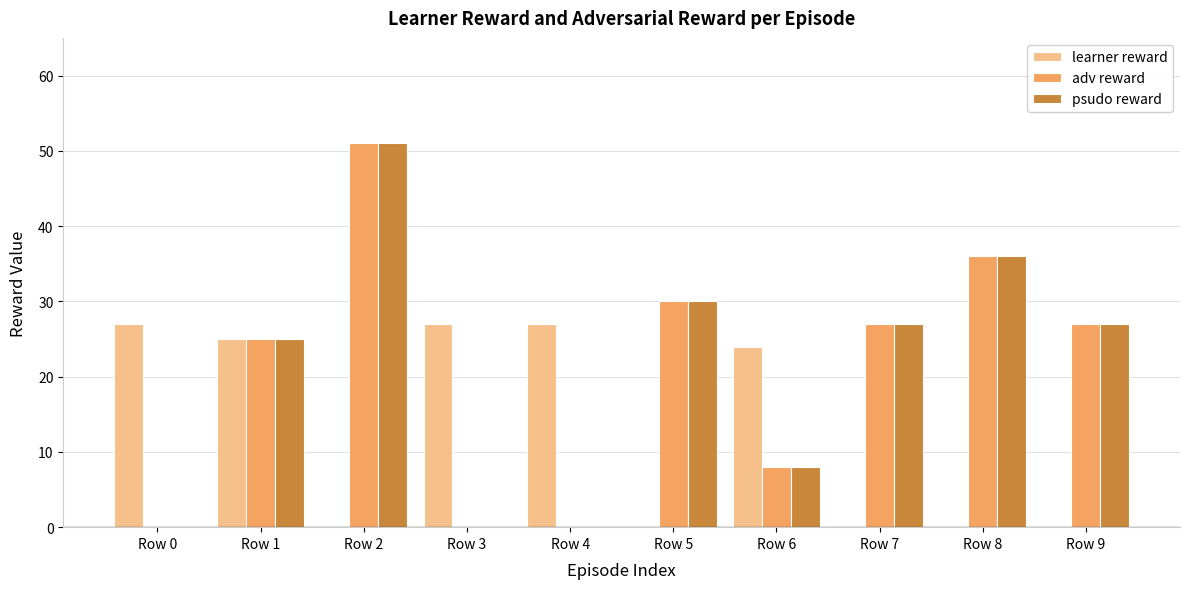

Are the bars horizontal?

No